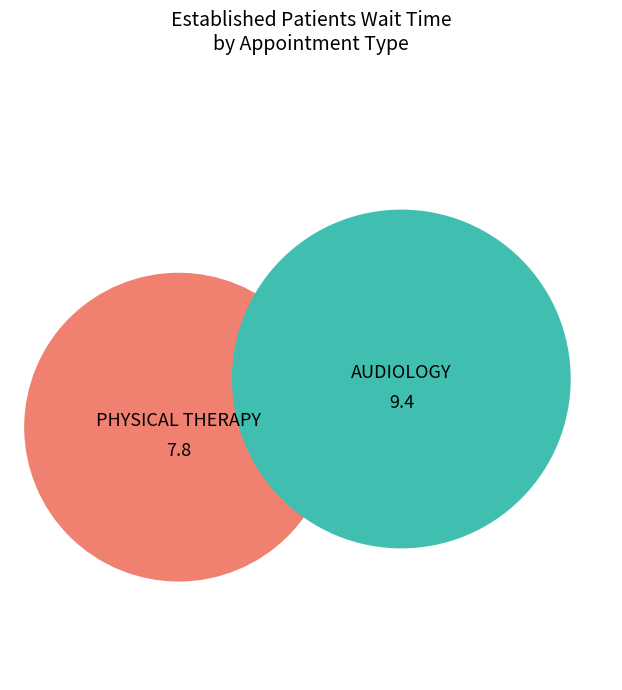

Does AUDIOLOGY account for over 50% of the chart?

Yes